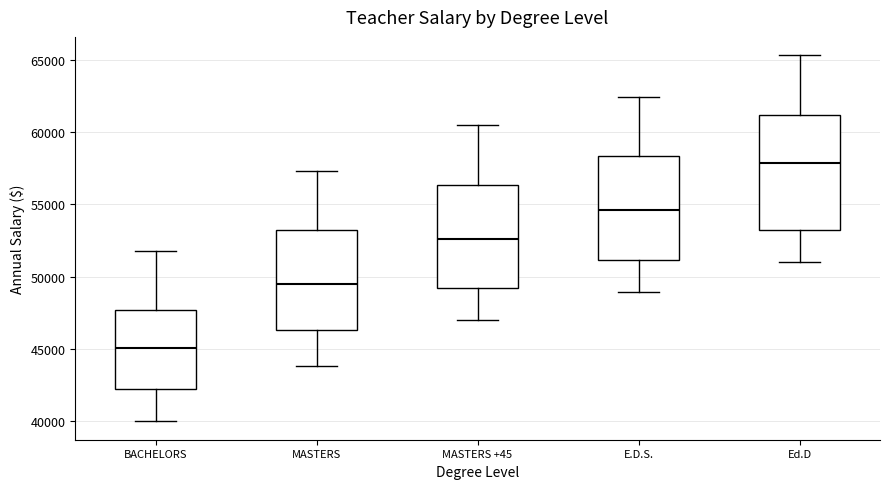

Reading left to right, transcribe this box plot: for each box, give where its median line is, the range the box spans, and where its two whiskers end, as read against the y-axis. The values are not printed on the chart, so give them approximately, as read against the axis.

BACHELORS: median 45000, box 42000 to 47500, whiskers 40000 to 51500
MASTERS: median 49500, box 46500 to 53000, whiskers 44000 to 57500
MASTERS +45: median 52500, box 49000 to 56500, whiskers 47000 to 60500
E.D.S.: median 54500, box 51000 to 58500, whiskers 49000 to 62500
Ed.D: median 58000, box 53000 to 61000, whiskers 51000 to 65500